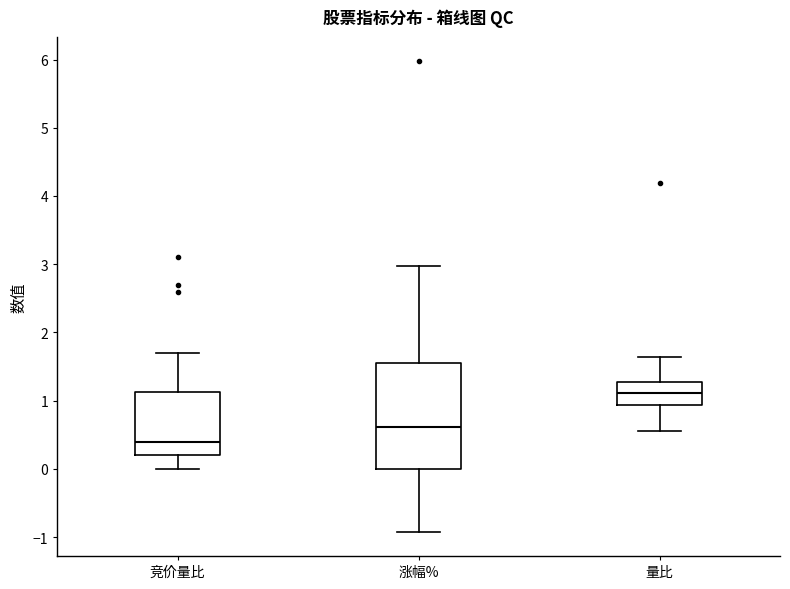

Where does the upper whisker of the box for 涨幅% end on the y-axis? The values are not printed on the chart, so give them approximately, as read against the axis.

3.0